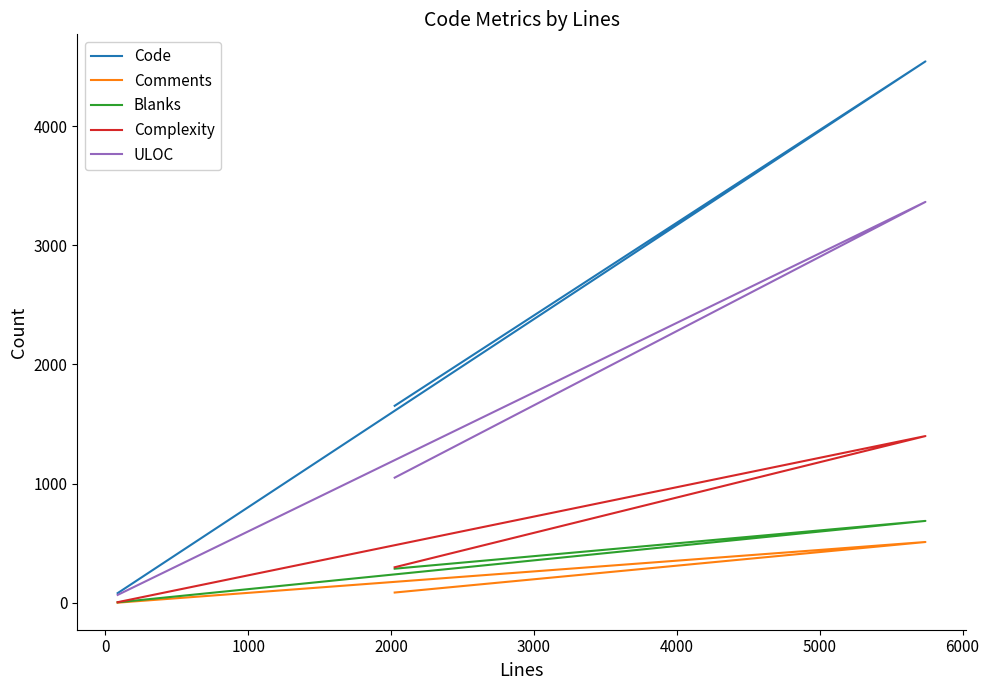

The value of ULOC at 0 is 2332. True or false?

False